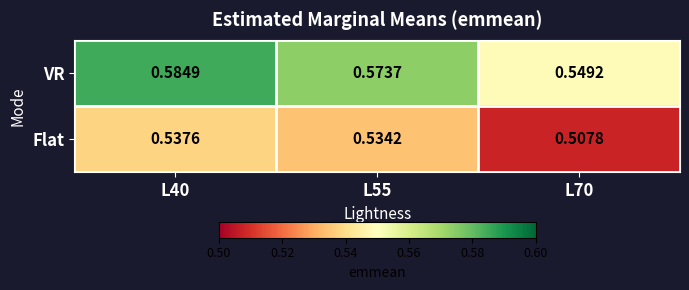

Is the value of Flat at L70 greater than the value of VR at L55?

No